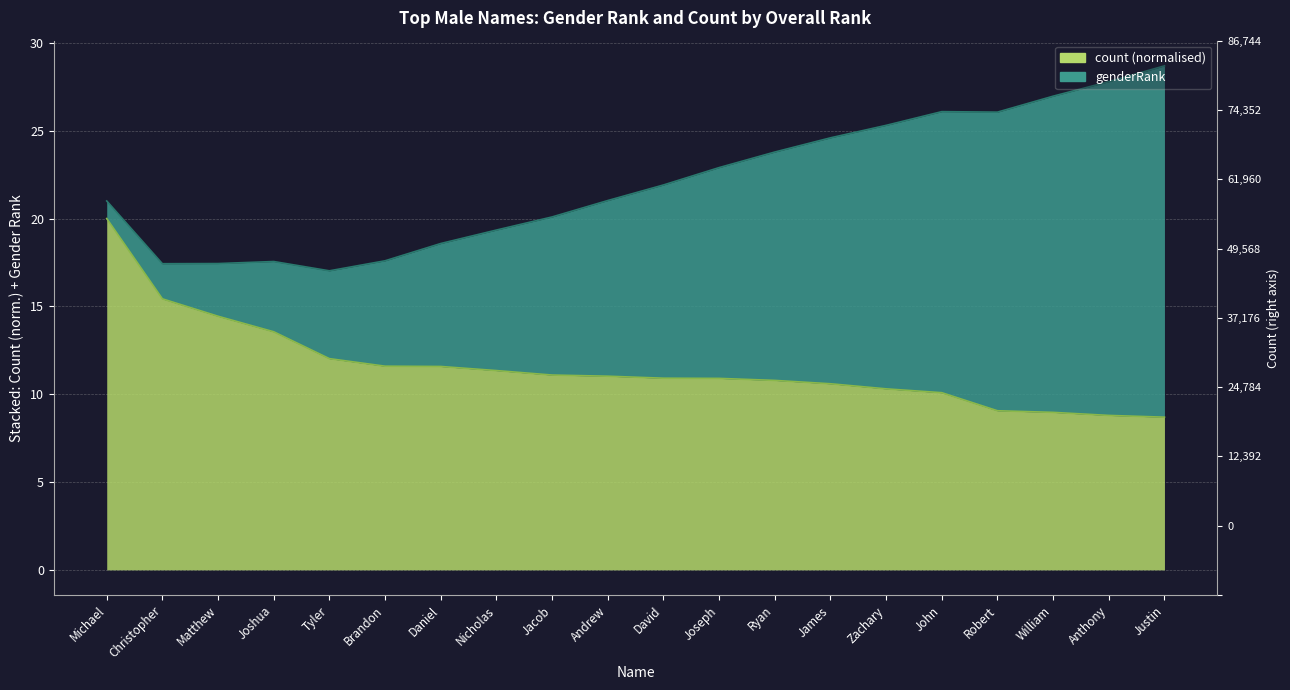

True or false: the data has more than 0 interior local peaks.

False